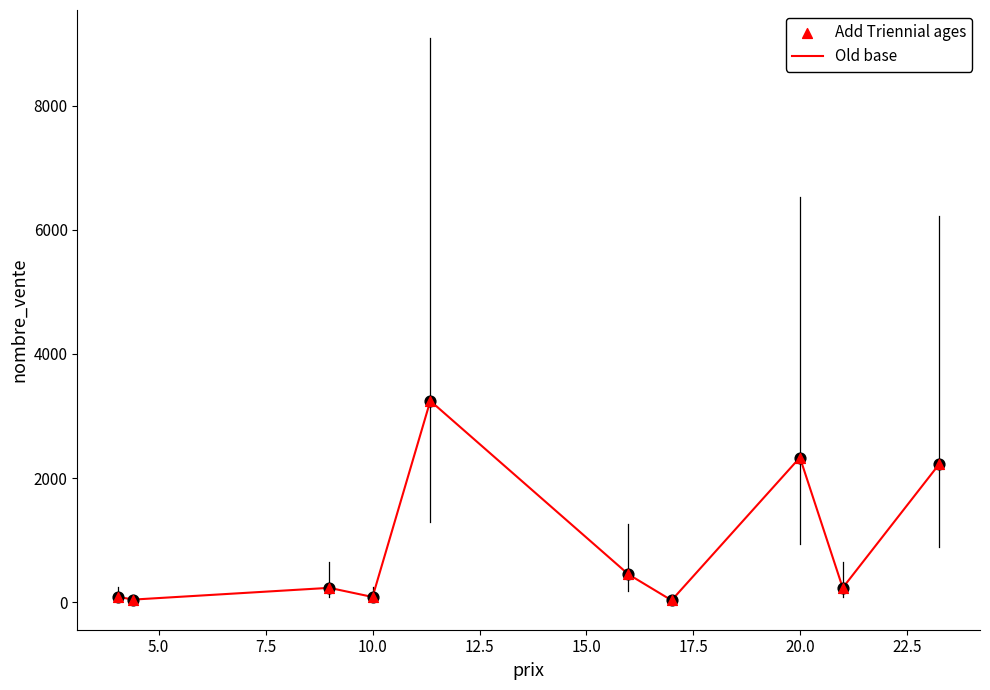

What is the greatest value displayed?

3245